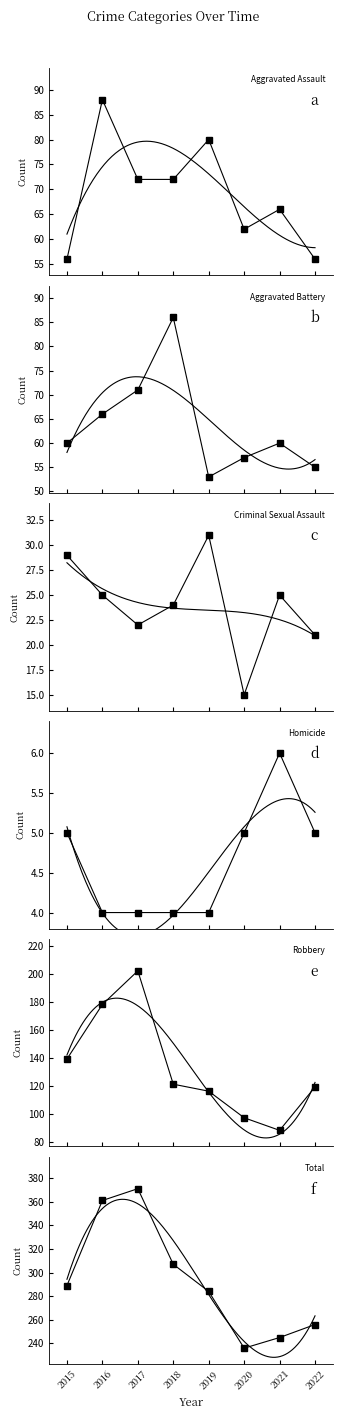

Which series has the largest total across all categories?

Total